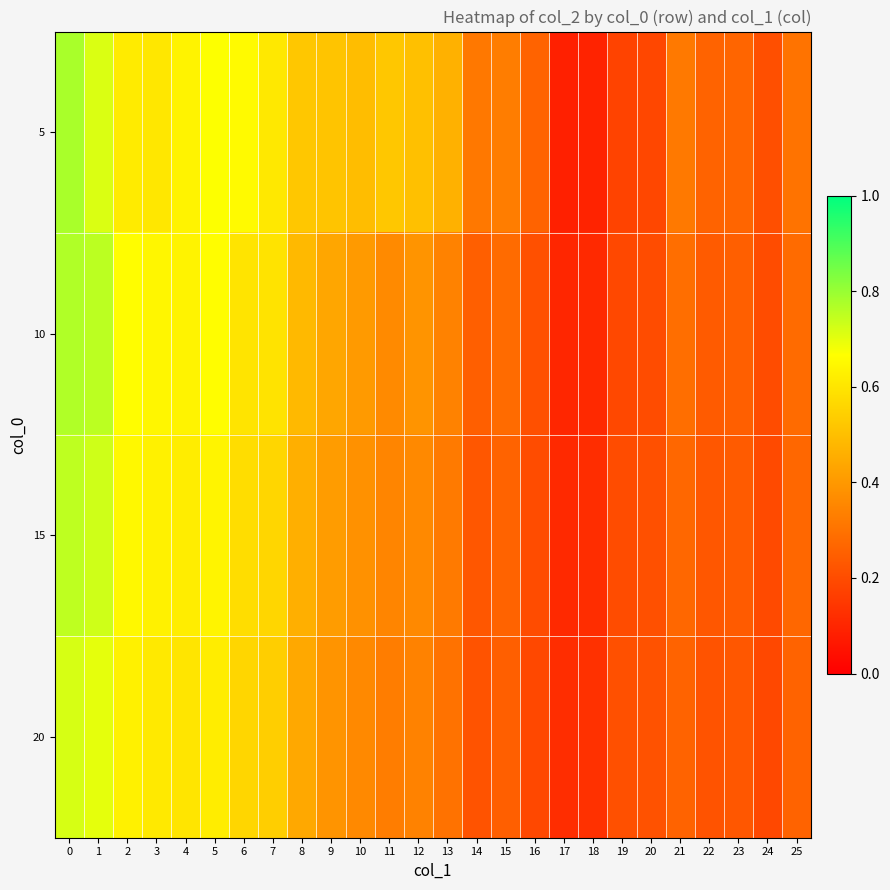

Reading right to left, what are all the values shown in this chart?

5: 25=0.3	24=0.2	23=0.3	22=0.3	21=0.3	20=0.2	19=0.2	18=0.1	17=0.1	16=0.3	15=0.3	14=0.3	13=0.5	12=0.5	11=0.5	10=0.5	9=0.5	8=0.5	7=0.6	6=0.7	5=0.7	4=0.6	3=0.6	2=0.6	1=0.7	0=0.8
10: 25=0.3	24=0.2	23=0.2	22=0.2	21=0.3	20=0.2	19=0.2	18=0.1	17=0.1	16=0.2	15=0.3	14=0.2	13=0.3	12=0.4	11=0.4	10=0.4	9=0.4	8=0.5	7=0.6	6=0.6	5=0.7	4=0.6	3=0.6	2=0.7	1=0.8	0=0.8
15: 25=0.3	24=0.2	23=0.2	22=0.2	21=0.3	20=0.2	19=0.2	18=0.1	17=0.1	16=0.2	15=0.3	14=0.2	13=0.3	12=0.4	11=0.3	10=0.4	9=0.4	8=0.5	7=0.6	6=0.6	5=0.6	4=0.6	3=0.6	2=0.7	1=0.7	0=0.8
20: 25=0.3	24=0.2	23=0.2	22=0.2	21=0.3	20=0.2	19=0.2	18=0.1	17=0.1	16=0.2	15=0.2	14=0.2	13=0.3	12=0.3	11=0.3	10=0.4	9=0.4	8=0.4	7=0.5	6=0.6	5=0.6	4=0.6	3=0.6	2=0.6	1=0.7	0=0.7